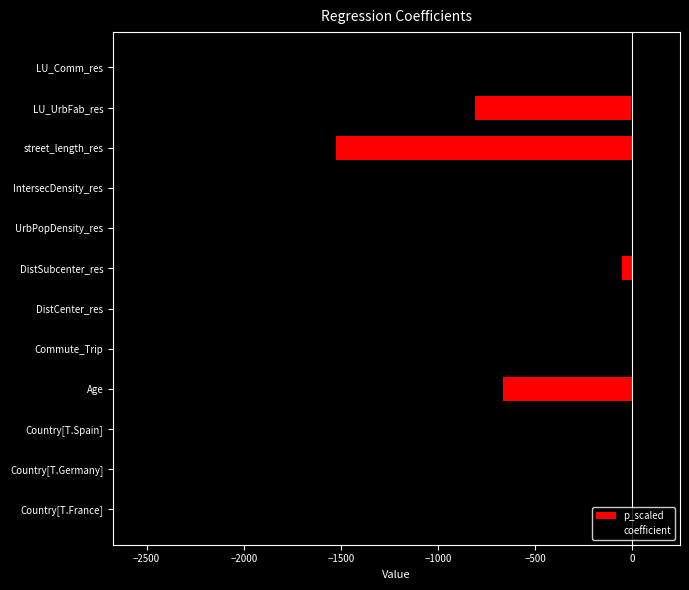

Which series has the largest total across all categories?

p_scaled